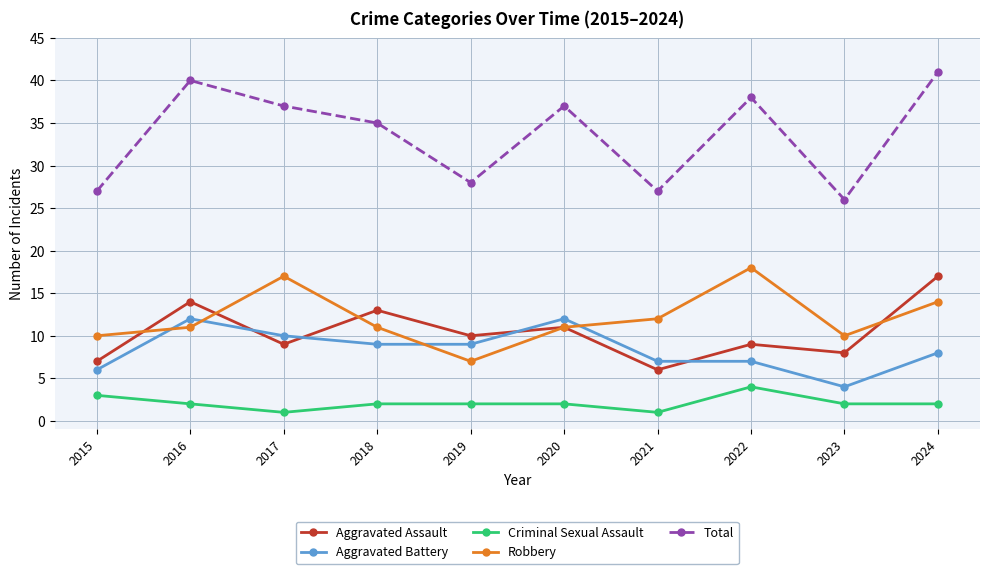

Reading left to right, transcribe all the data shown in this chart.

Aggravated Assault: 2015=7	2016=14	2017=9	2018=13	2019=10	2020=11	2021=6	2022=9	2023=8	2024=17
Aggravated Battery: 2015=6	2016=12	2017=10	2018=9	2019=9	2020=12	2021=7	2022=7	2023=4	2024=8
Criminal Sexual Assault: 2015=3	2016=2	2017=1	2018=2	2019=2	2020=2	2021=1	2022=4	2023=2	2024=2
Robbery: 2015=10	2016=11	2017=17	2018=11	2019=7	2020=11	2021=12	2022=18	2023=10	2024=14
Total: 2015=27	2016=40	2017=37	2018=35	2019=28	2020=37	2021=27	2022=38	2023=26	2024=41